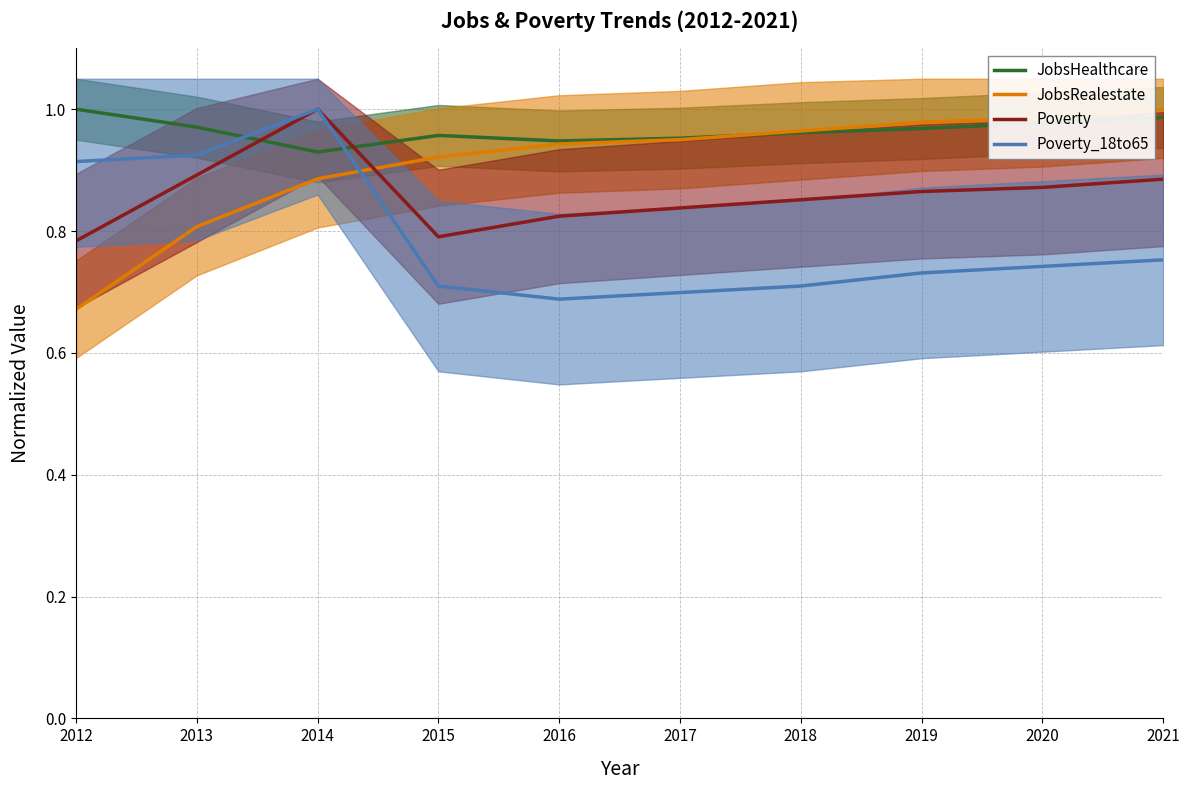

True or false: Poverty_18to65 and Poverty cross at least once.

False